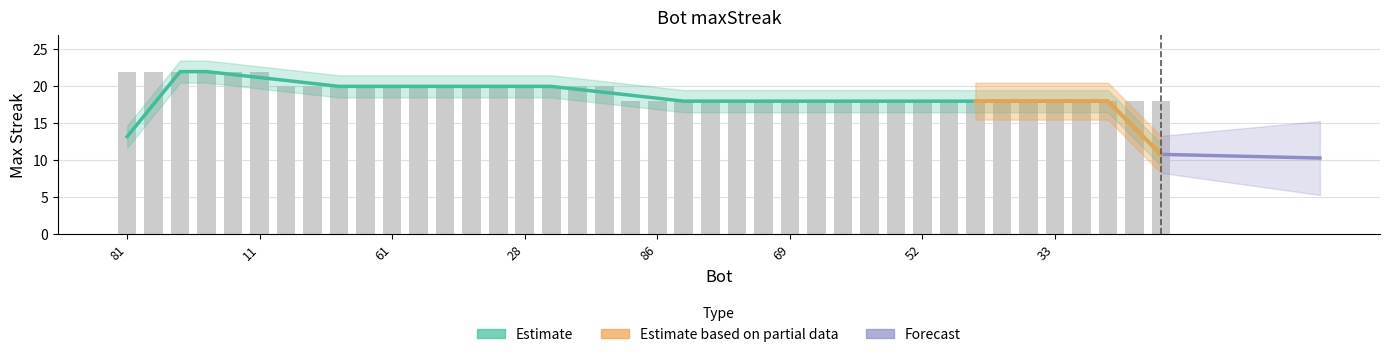

Rank the categories by value from highest to lowest.

81, 71, 51, 41, 21, 11, 91, 88, 78, 68, 61, 58, 48, 38, 31, 28, 18, 8, 1, 87, 86, 82, 75, 73, 72, 69, 63, 62, 57, 56, 52, 45, 43, 42, 39, 33, 32, 27, 26, 22